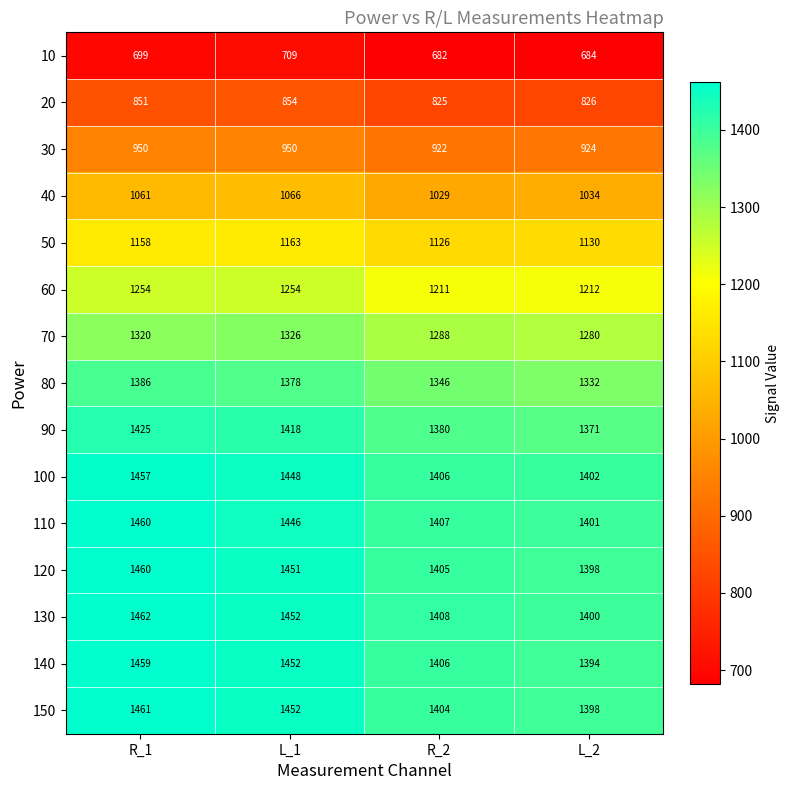

Is it true that 50 equals 1130 at L_2?

True